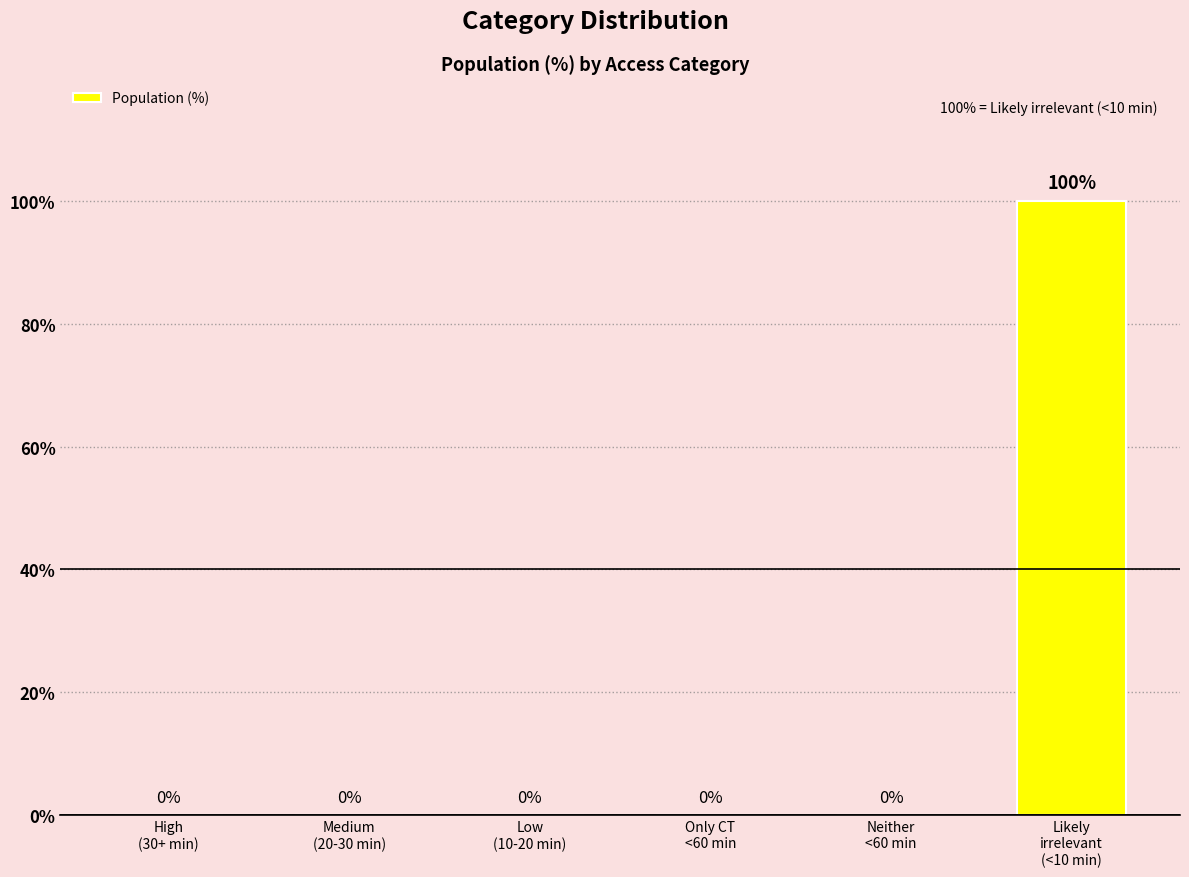

What is the sum of all values?

100